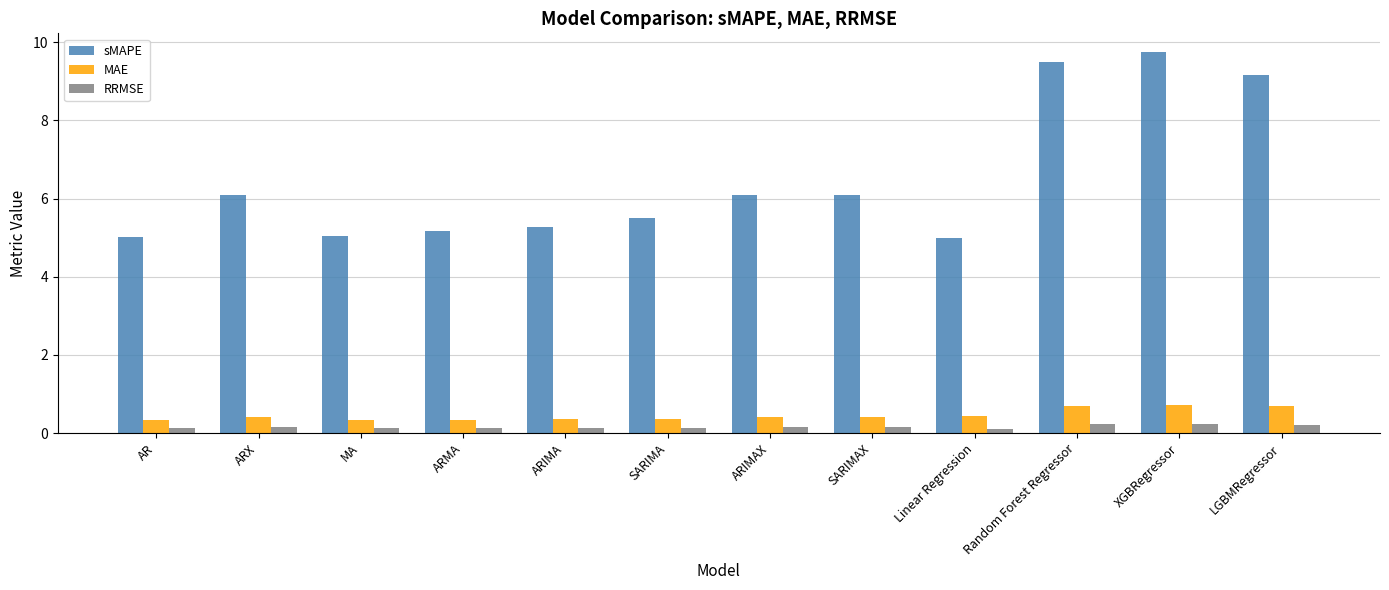

What is the difference between the maximum and second lowest values in the sMAPE series?

4.7